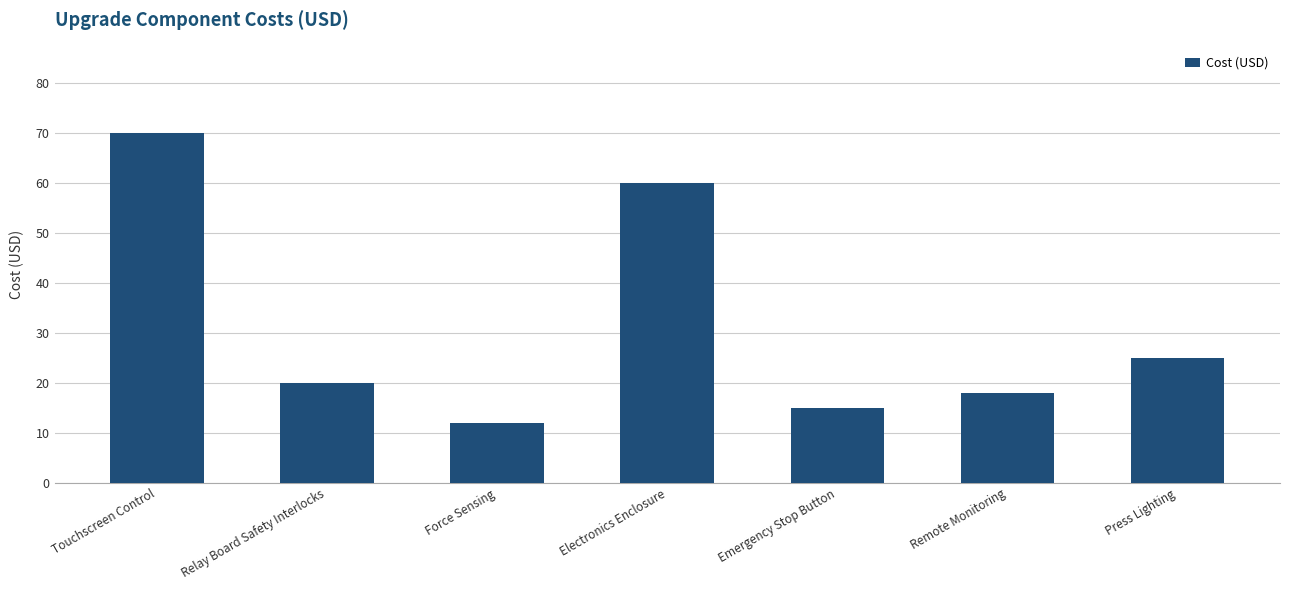

What is the difference between the maximum and minimum values?

58